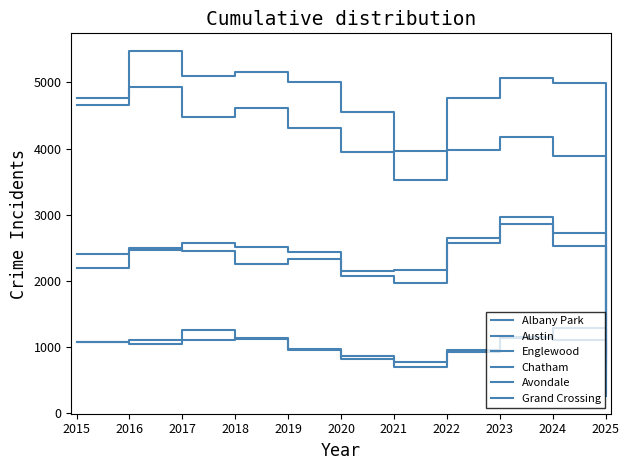

Which series changed the most between 2017 and 2020?

Austin